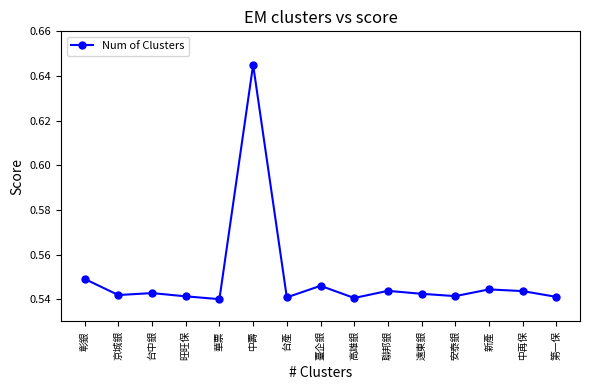

Count the values in the range 0 to 1.

15